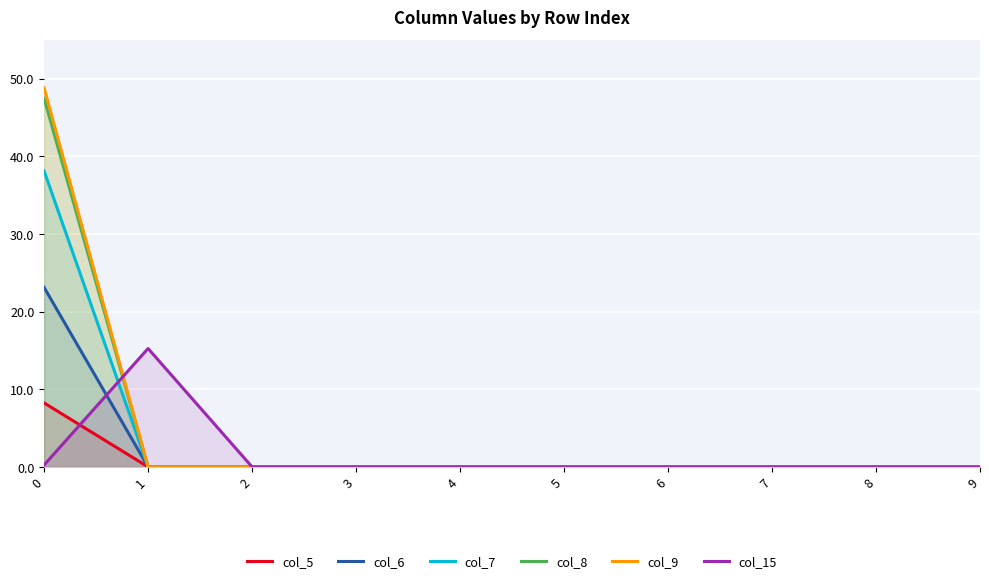

At which label is col_5 closest to 4?

1